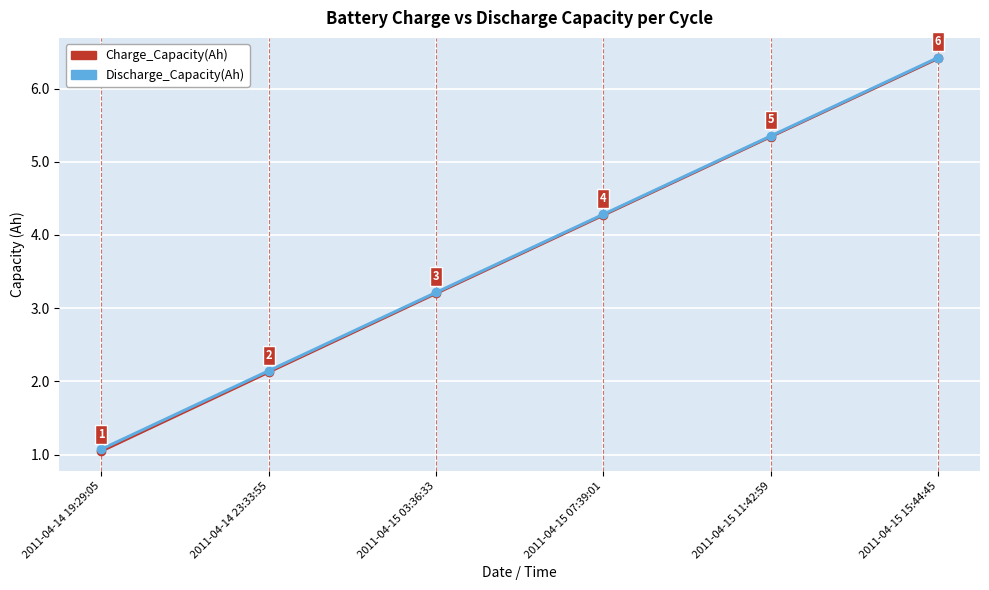

At which label does Discharge_Capacity(Ah) reach its peak?

2011-04-15 15:44:45